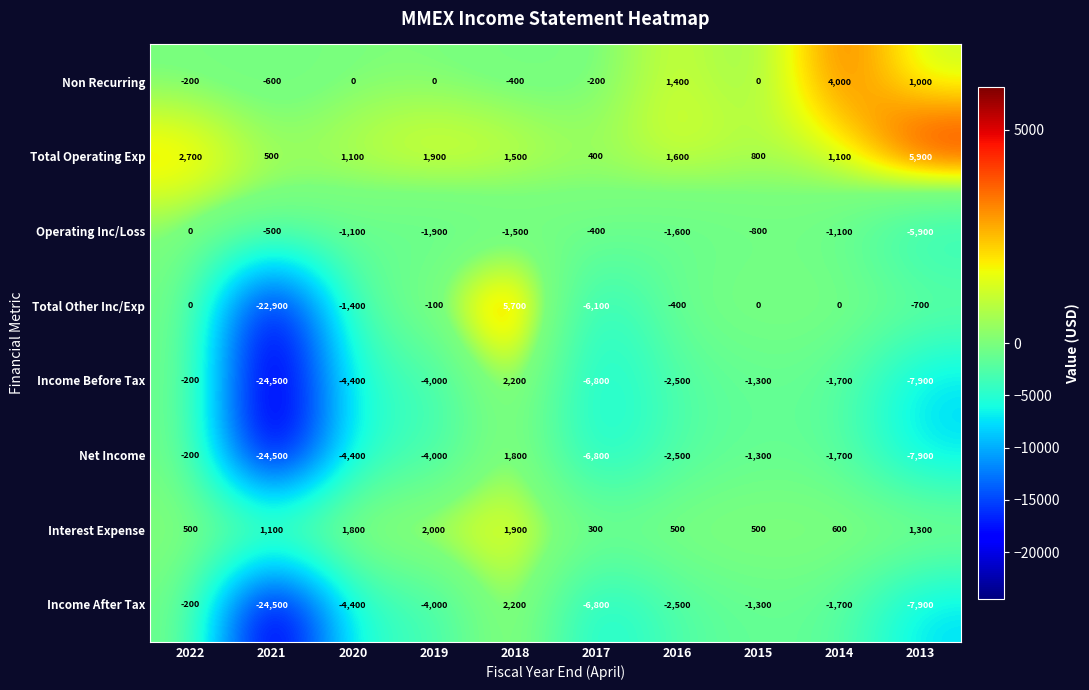

Between 2022 and 2015, which series saw the biggest shift?

Total Operating Exp